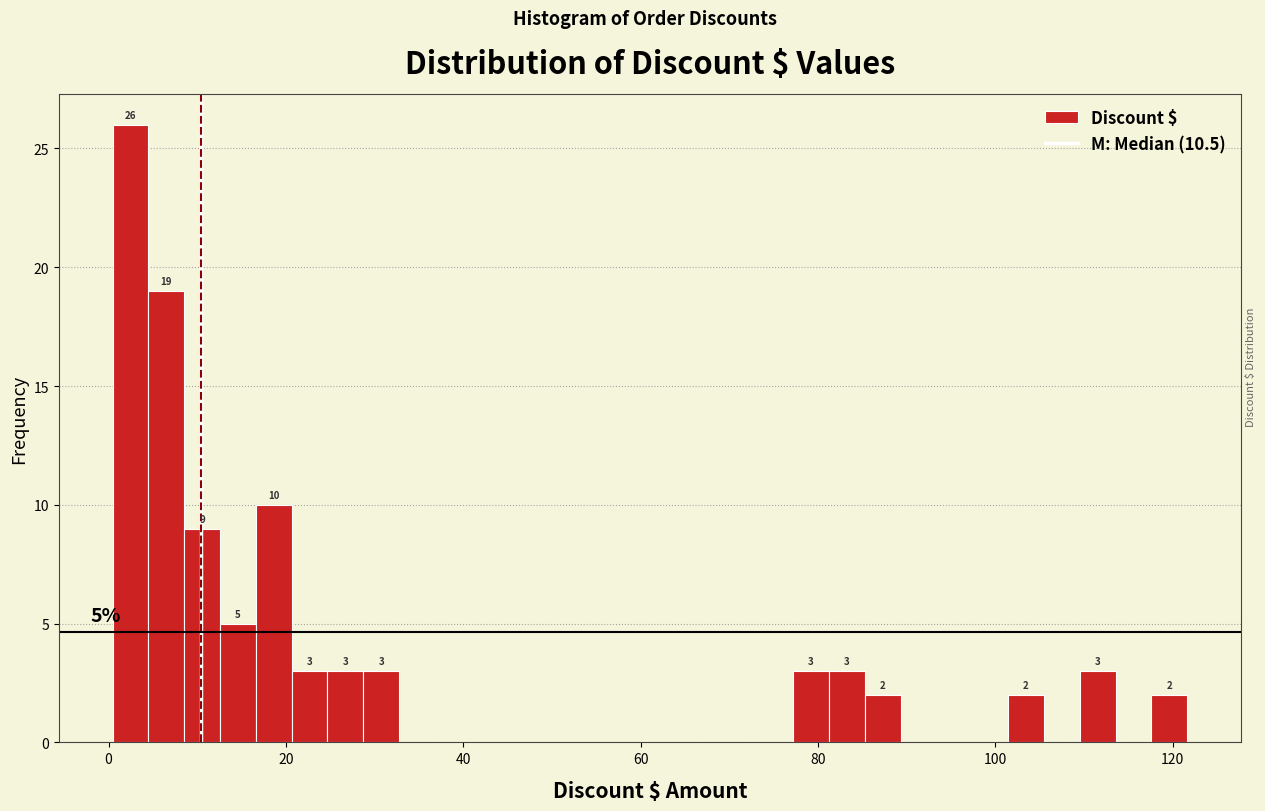

Read against the x-axis, roughly where is the centre of the tallest bar?

2